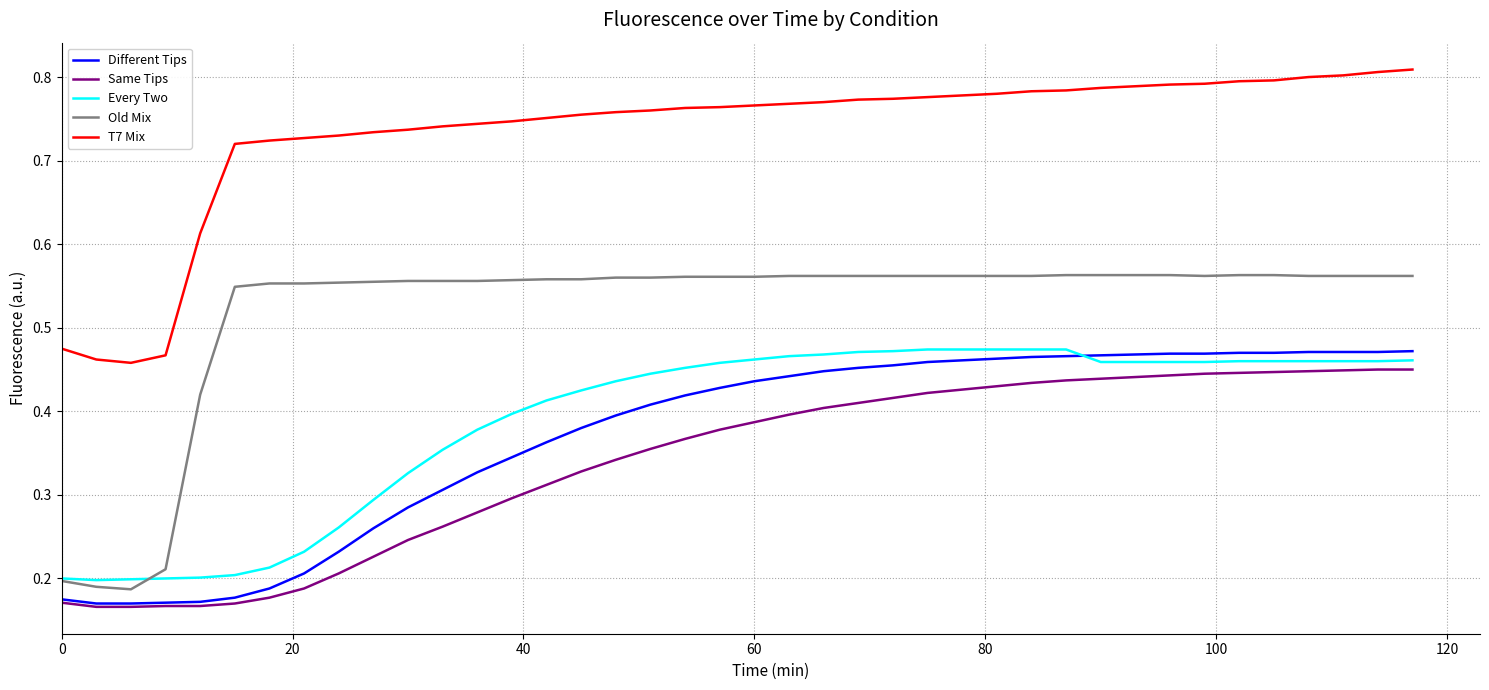

Which series has the largest total across all categories?

T7 Mix